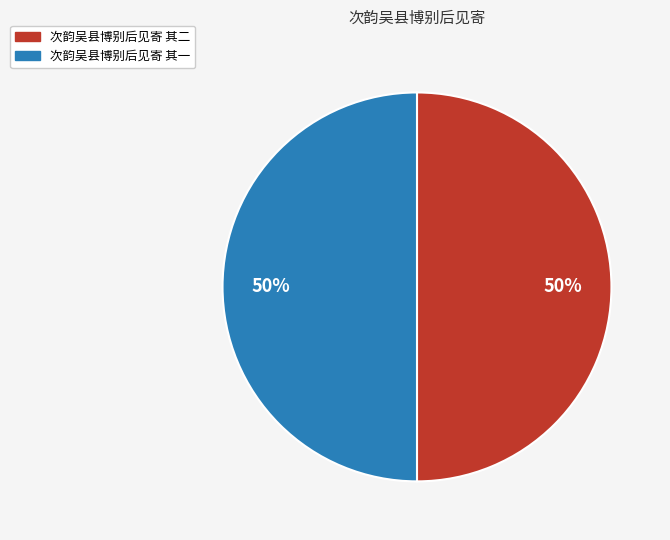

Approximately how many times larger is the value at 次韵吴县博别后见寄 其一 compared to 次韵吴县博别后见寄 其二?

1.0